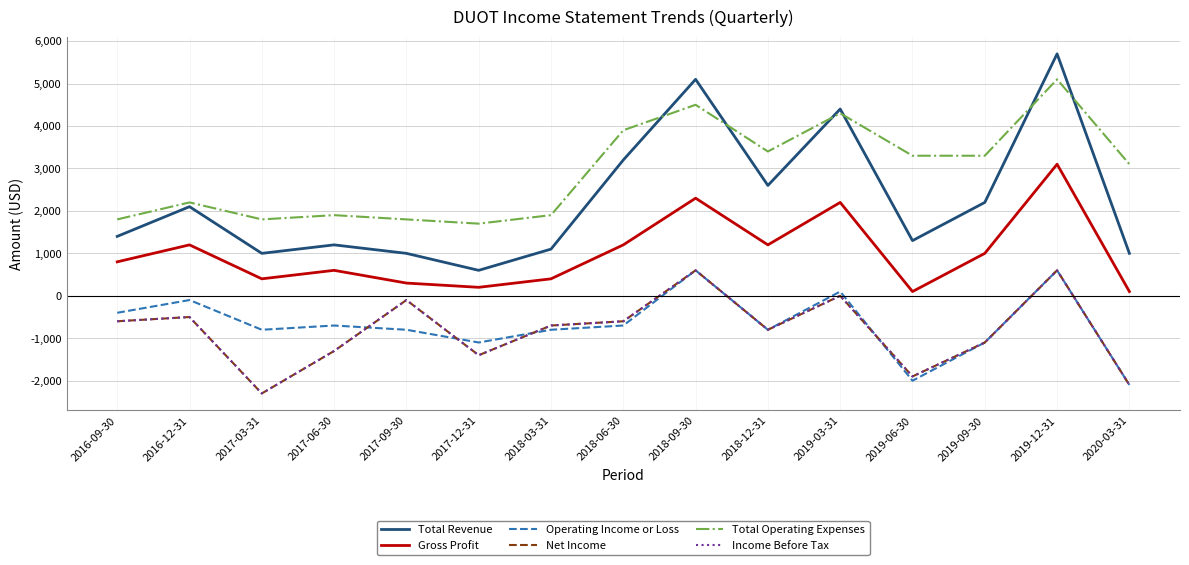

What is the label of the 3rd point from the left?

2017-03-31